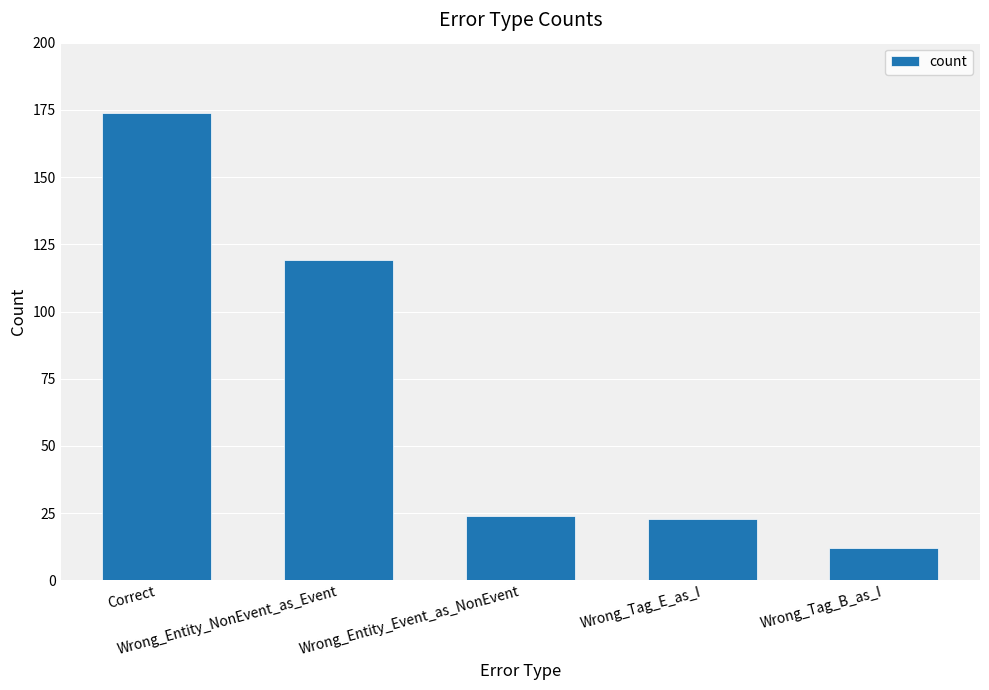

What is the difference between the values at Wrong_Entity_Event_as_NonEvent and Correct?

150